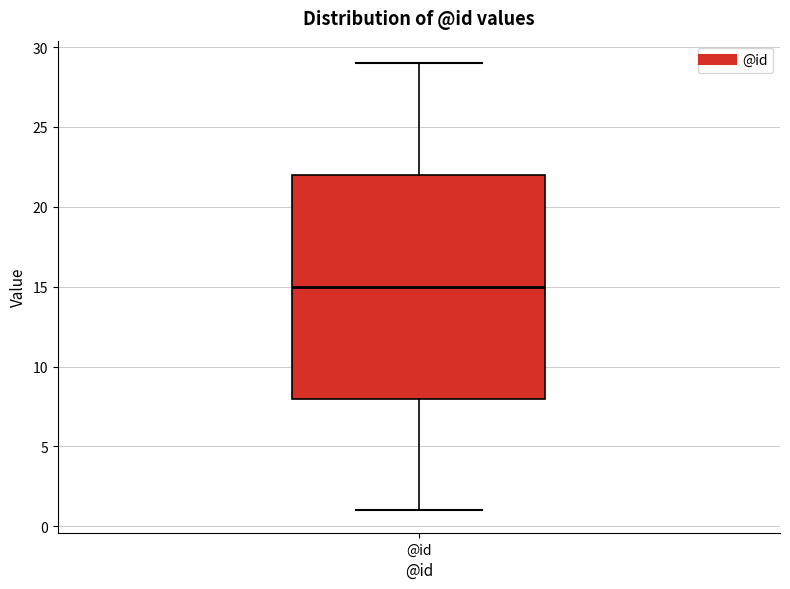

Transcribe this box plot: give where the median line is, the range the box spans, and where the two whiskers end, as read against the y-axis. The values are not printed on the chart, so give them approximately, as read against the axis.

median 15, box 8 to 22, whiskers 1 to 29